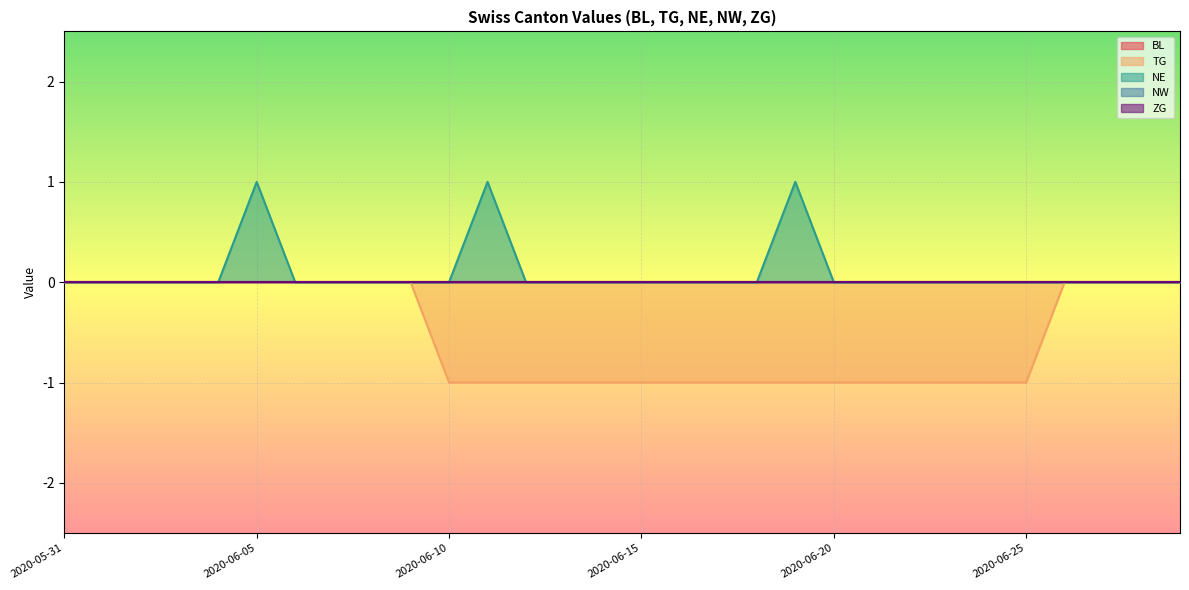

What is the spread (max minus min) of values at 2020-06-14?

1